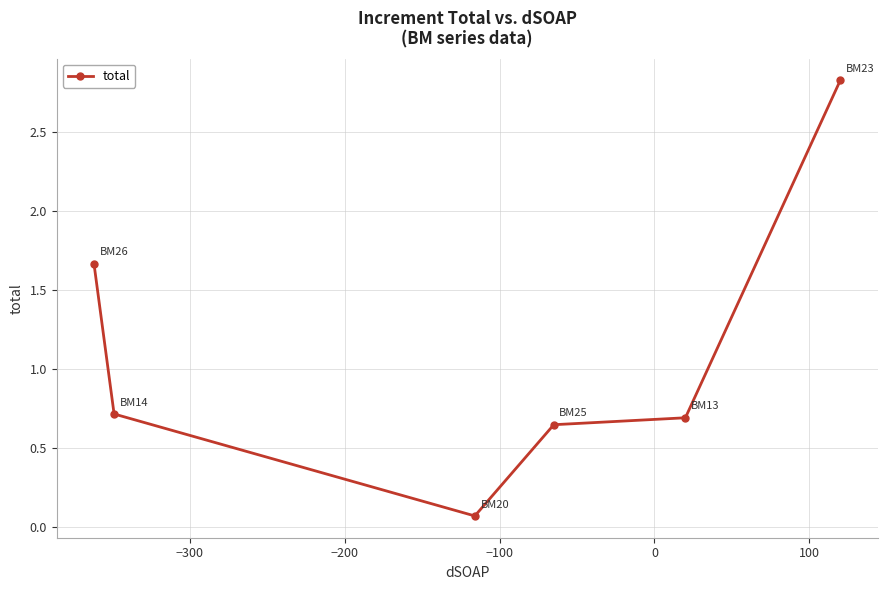

How many interior local valleys (lower than both neighbors) does the data have?

1